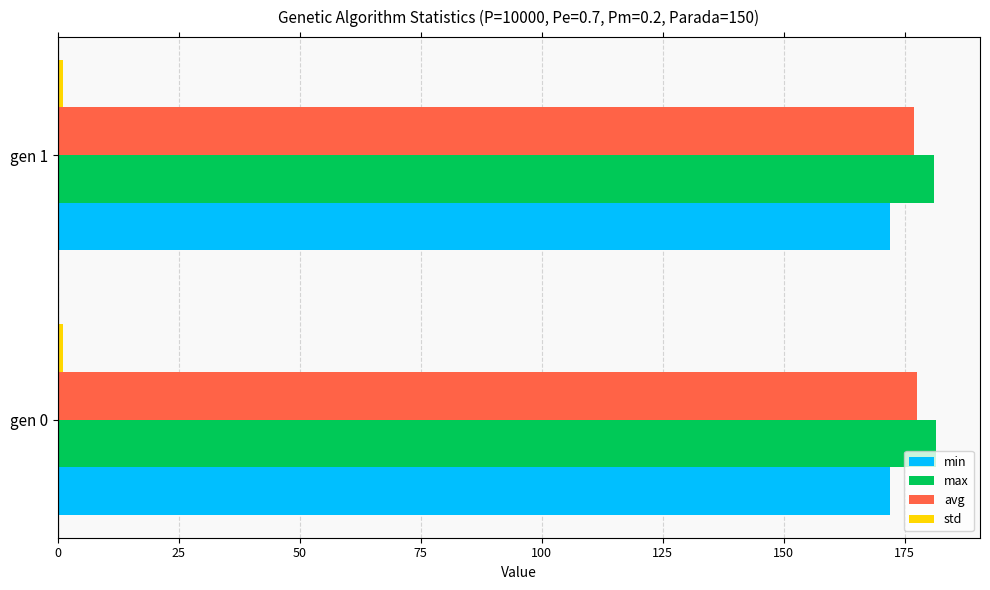

Is the value of avg at gen 1 greater than the value of min at gen 0?

Yes